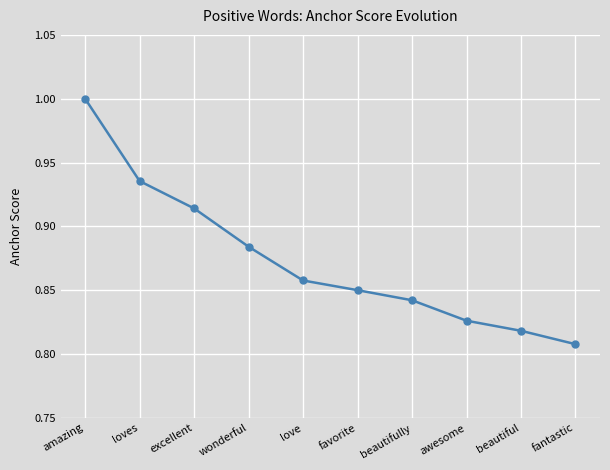

What is the maximum value shown in the chart?

1.0